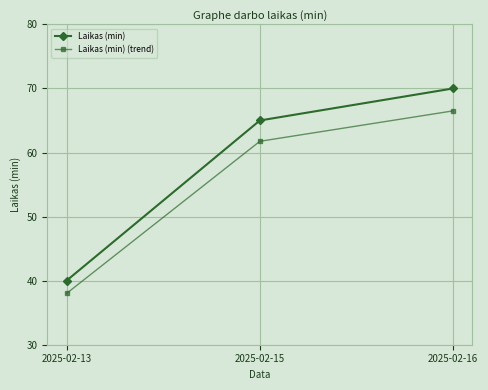

What is the average value of the Laikas (min) series?

58.3